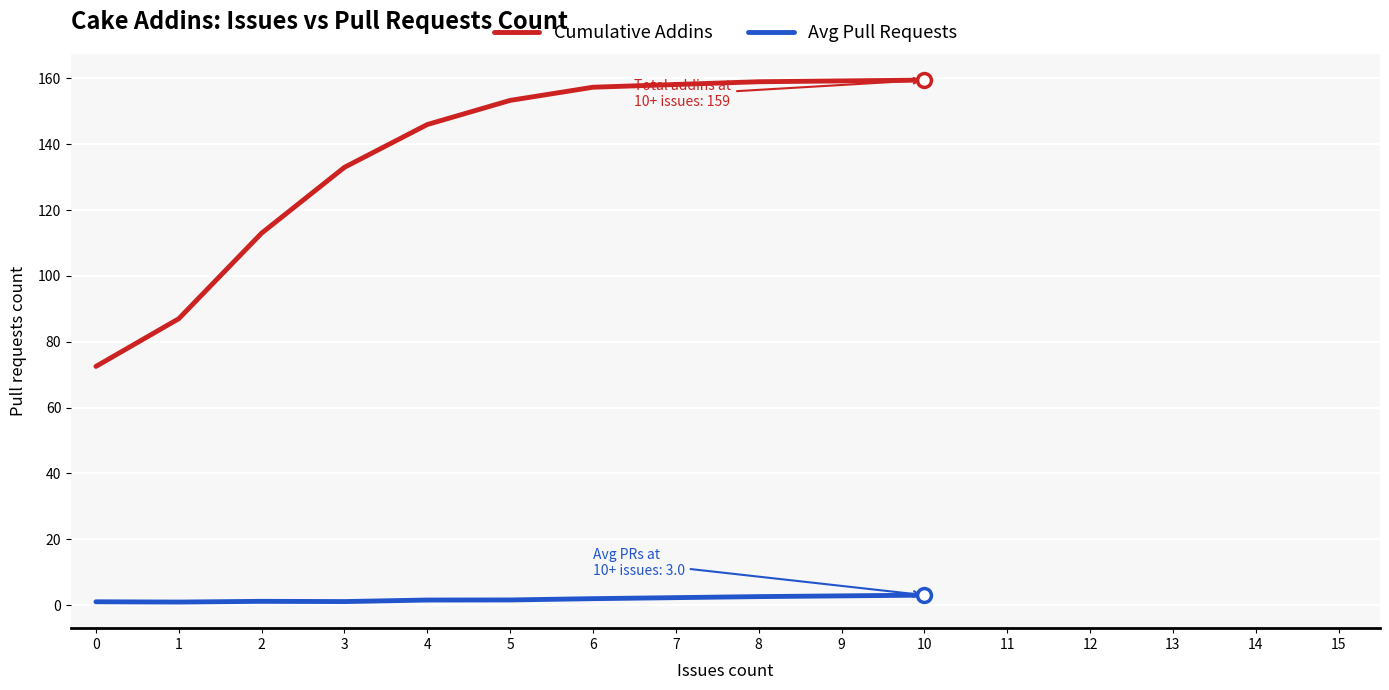

At which label is Cumulative Addins closest to 116?

2